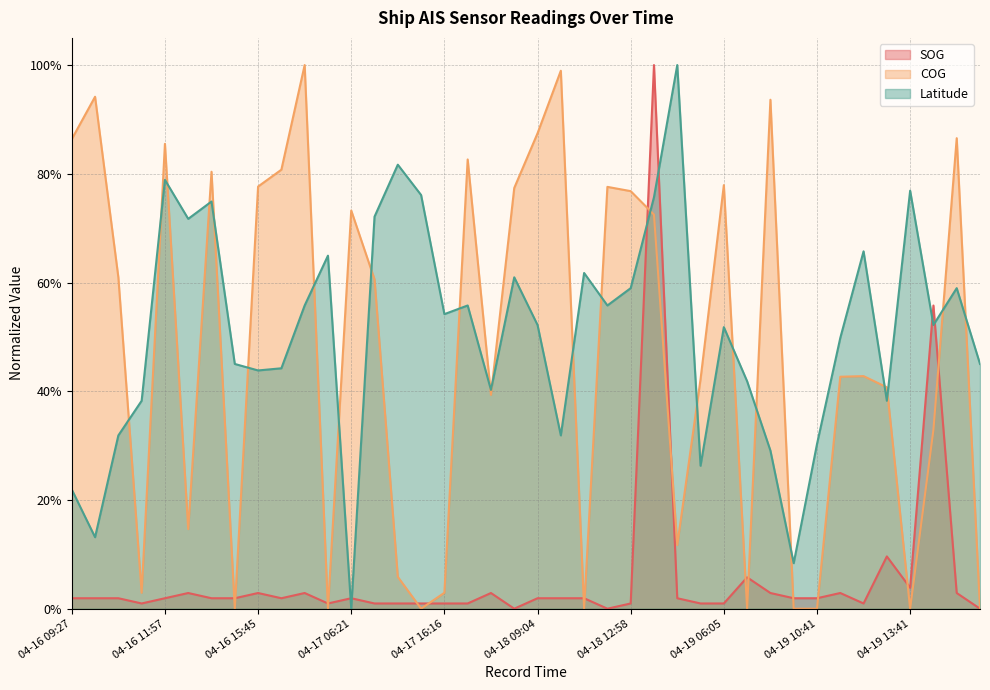

What is the average value of the COG series?

0.5